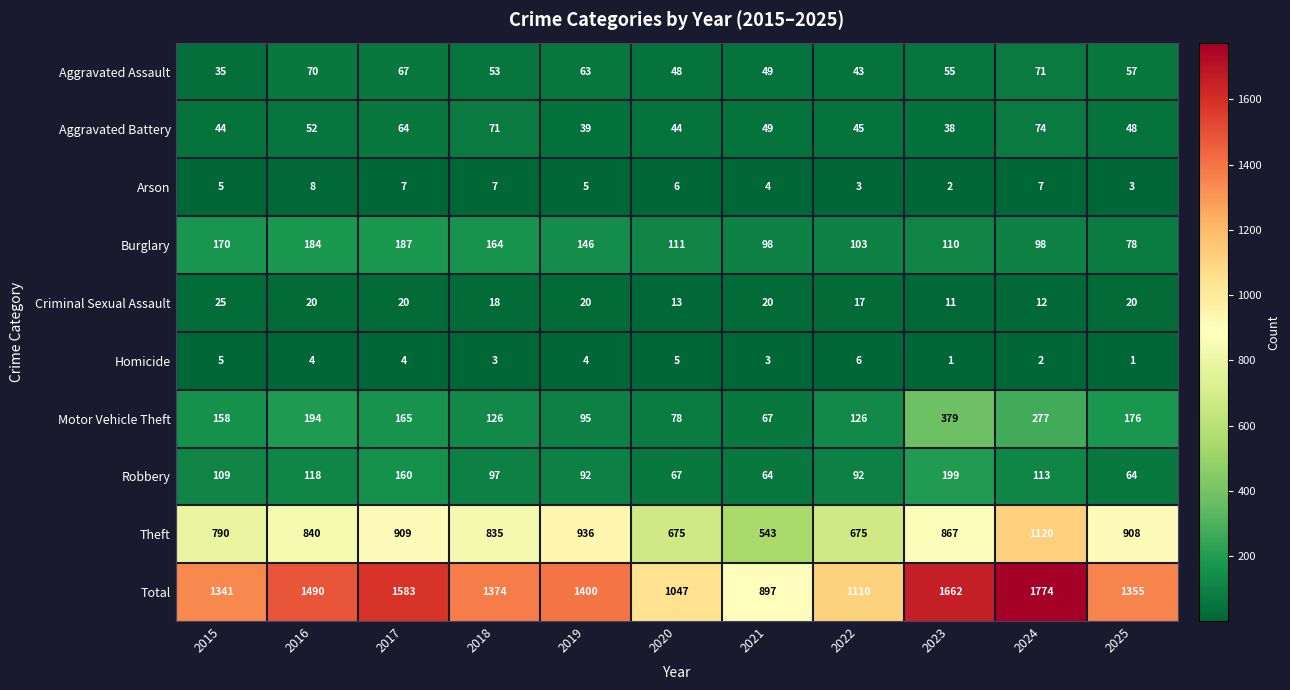

Which series has the widest spread of values?

Total